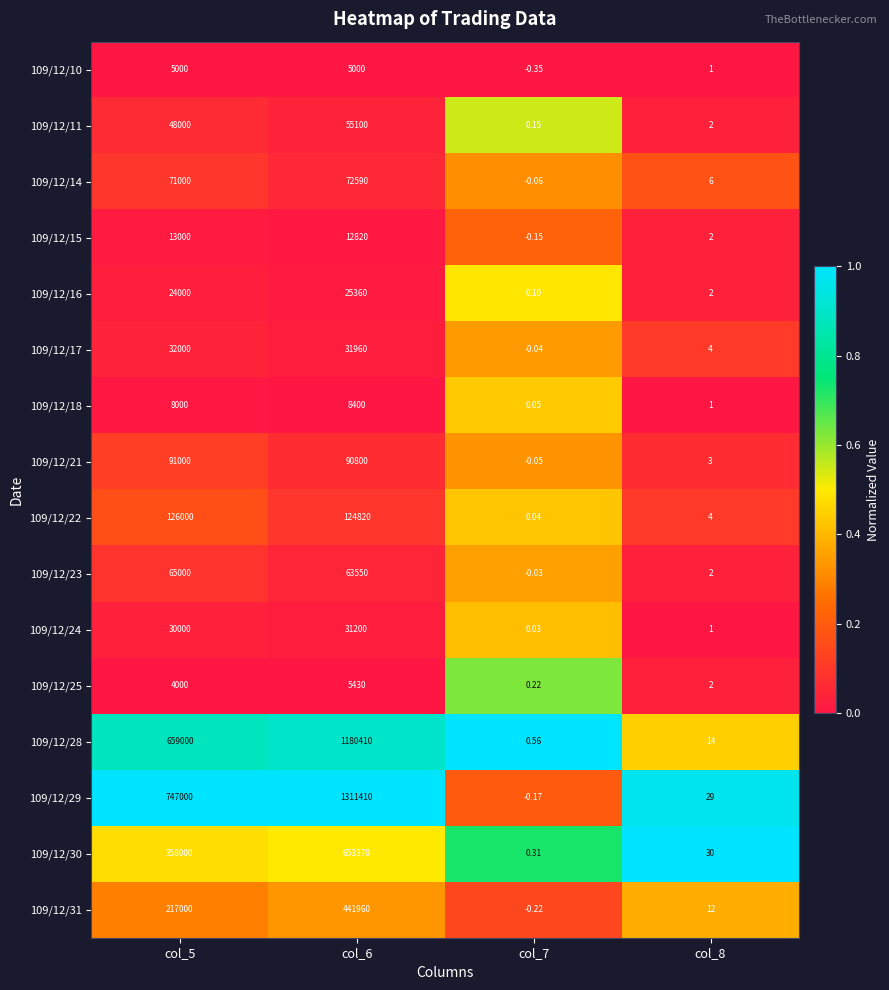

Count the number of data series in this chart.

16